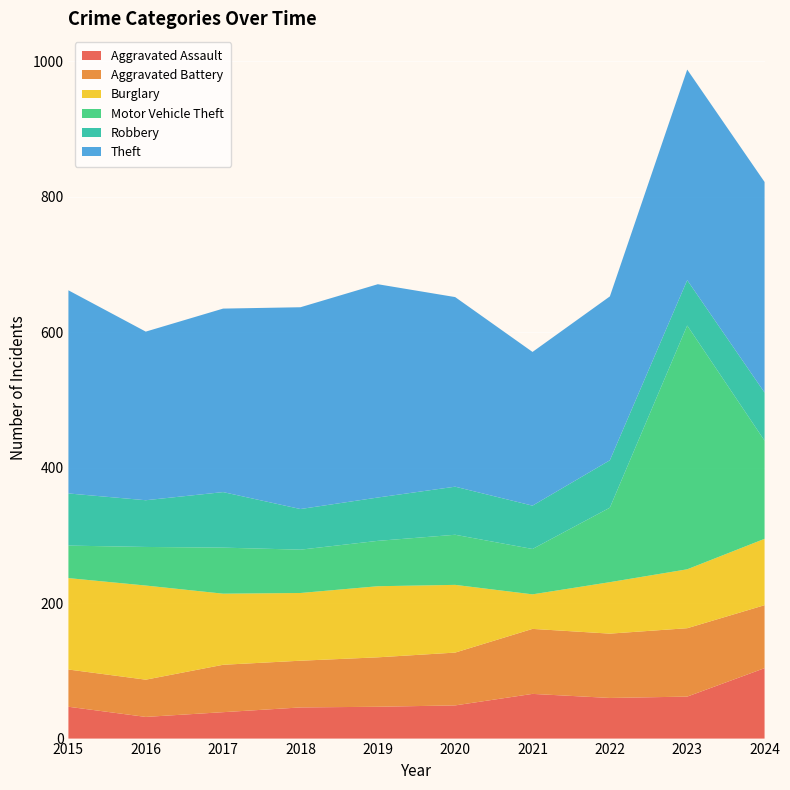

Reading left to right, what are all the values shown in this chart?

Aggravated Assault: 2015=47	2016=32	2017=39	2018=46	2019=47	2020=49	2021=66	2022=60	2023=62	2024=104
Aggravated Battery: 2015=55	2016=55	2017=70	2018=69	2019=73	2020=78	2021=96	2022=95	2023=101	2024=93
Burglary: 2015=135	2016=139	2017=105	2018=100	2019=105	2020=100	2021=51	2022=76	2023=87	2024=98
Motor Vehicle Theft: 2015=48	2016=57	2017=68	2018=64	2019=67	2020=74	2021=67	2022=110	2023=360	2024=145
Robbery: 2015=77	2016=69	2017=82	2018=60	2019=64	2020=71	2021=64	2022=70	2023=67	2024=71
Theft: 2015=300	2016=249	2017=271	2018=298	2019=315	2020=280	2021=227	2022=242	2023=311	2024=311